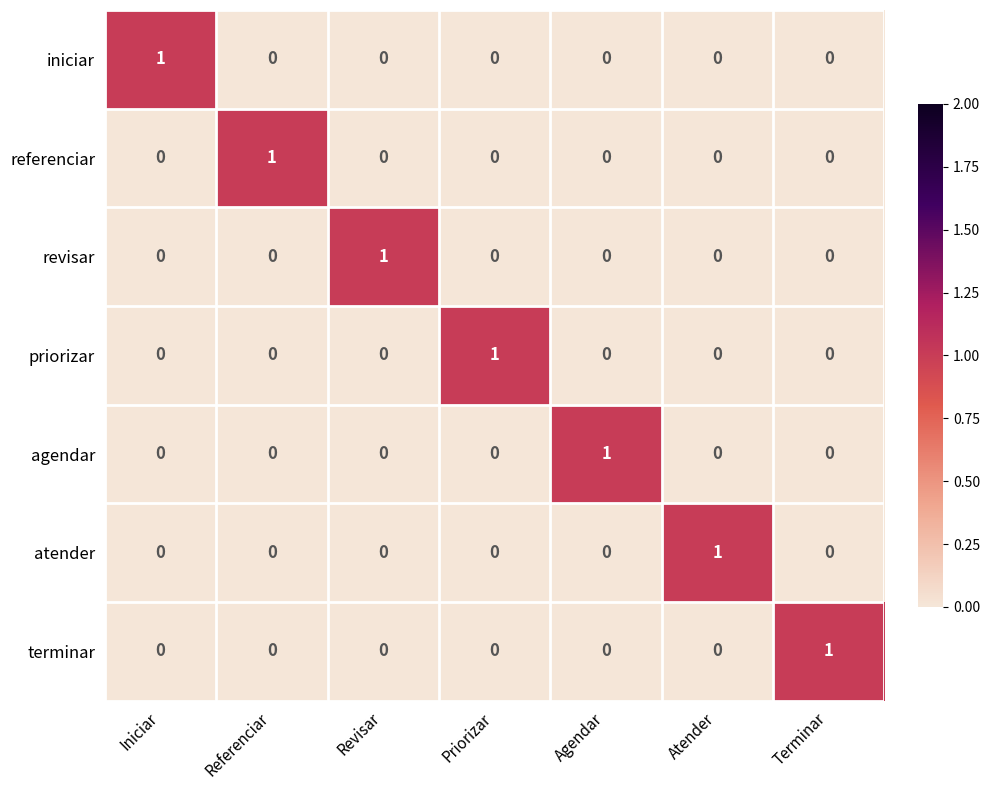

The value of agendar at Atender is 0. True or false?

True